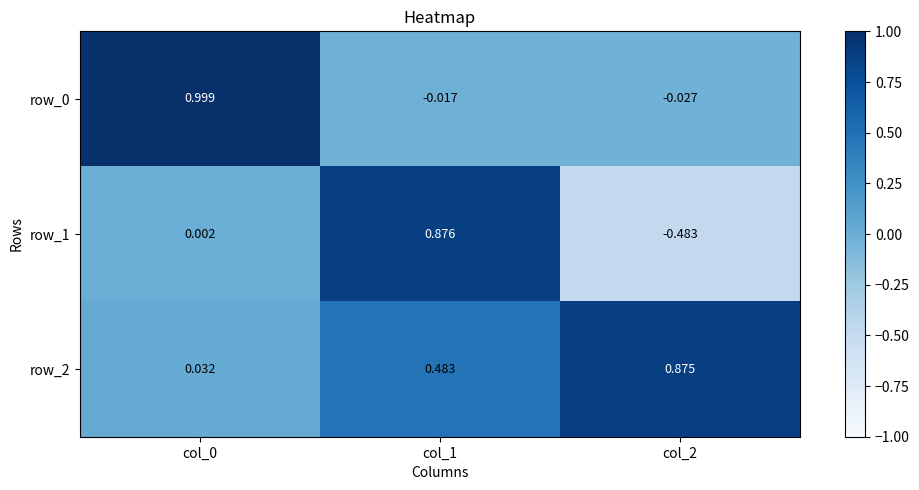

Is the value of row_1 at col_2 greater than the value of row_2 at col_1?

No